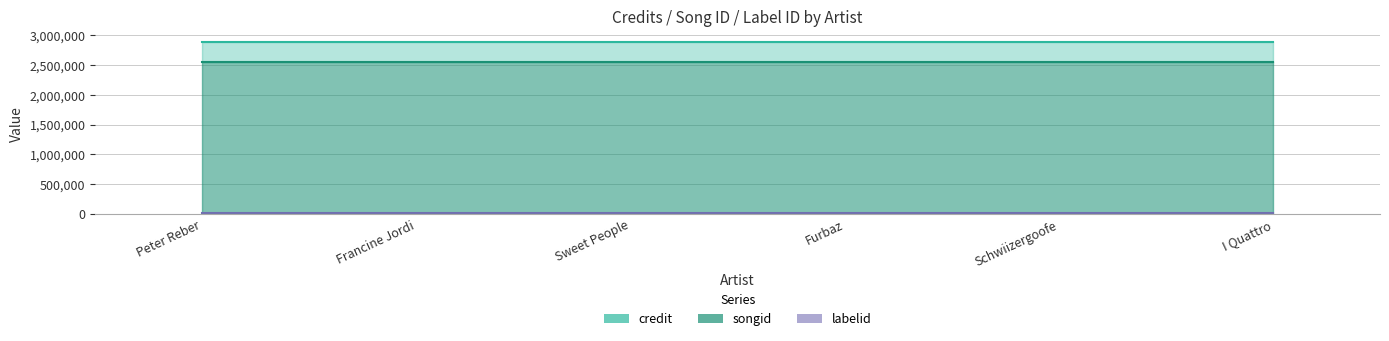

What is the label of the 4th point from the right?

Sweet People